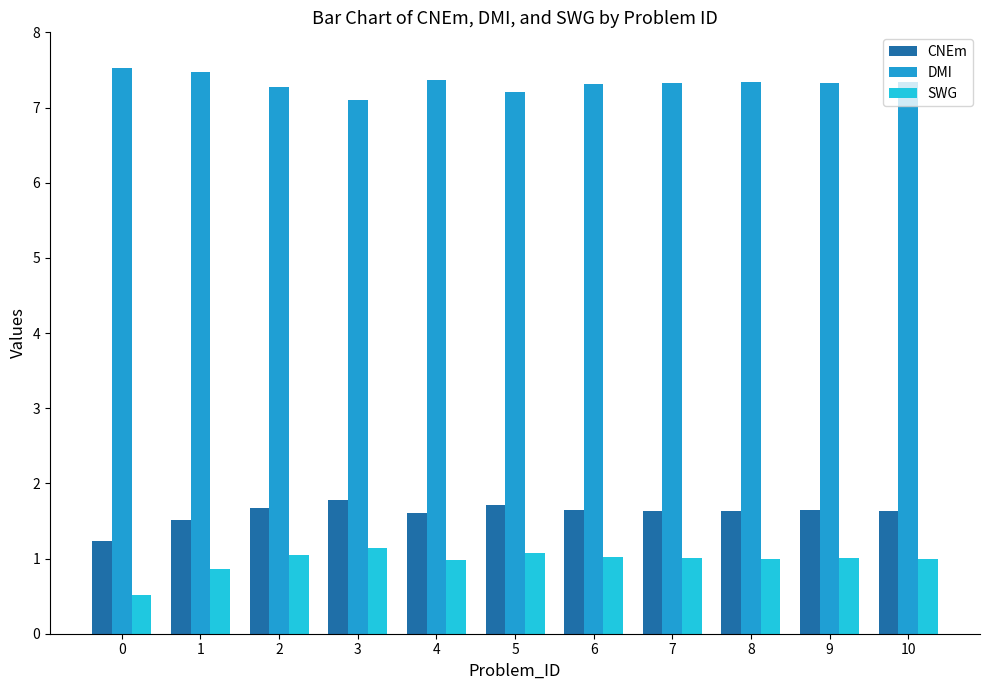

What is the value of the DMI bar at the 11th from the left?

7.3